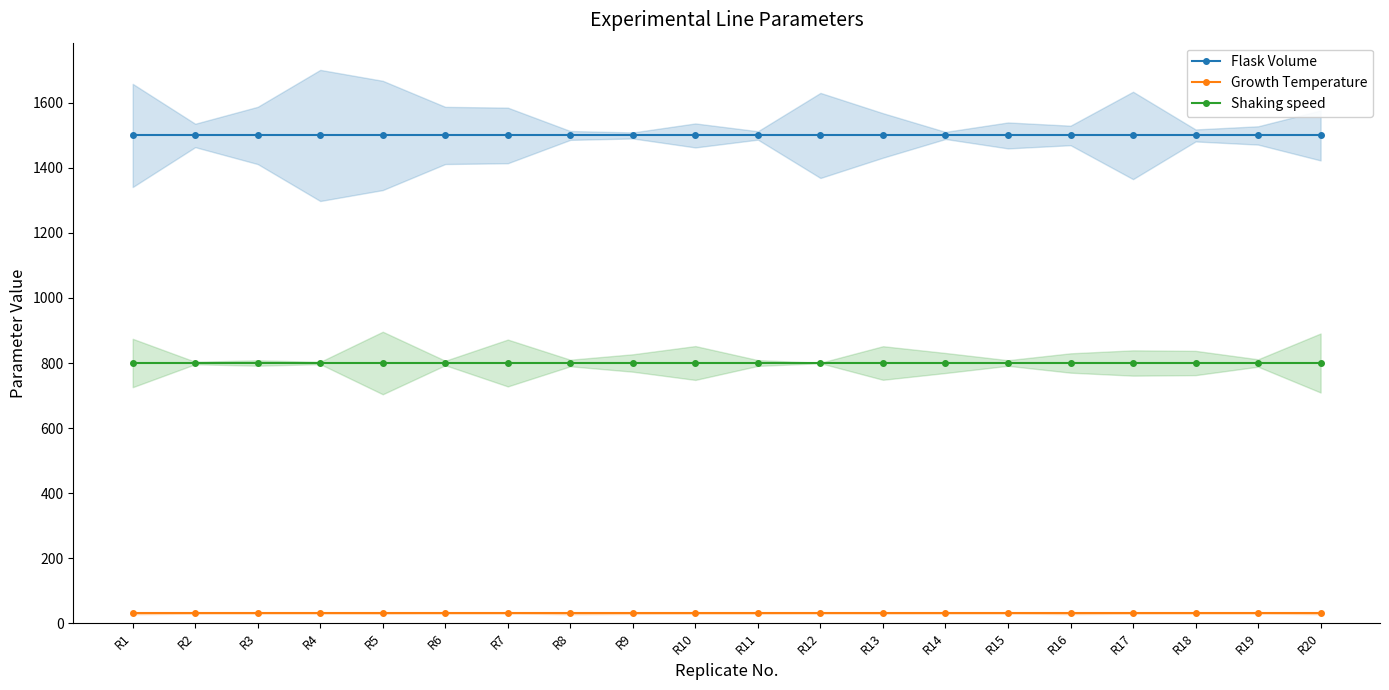

At which label does Shaking speed reach its peak?

R1